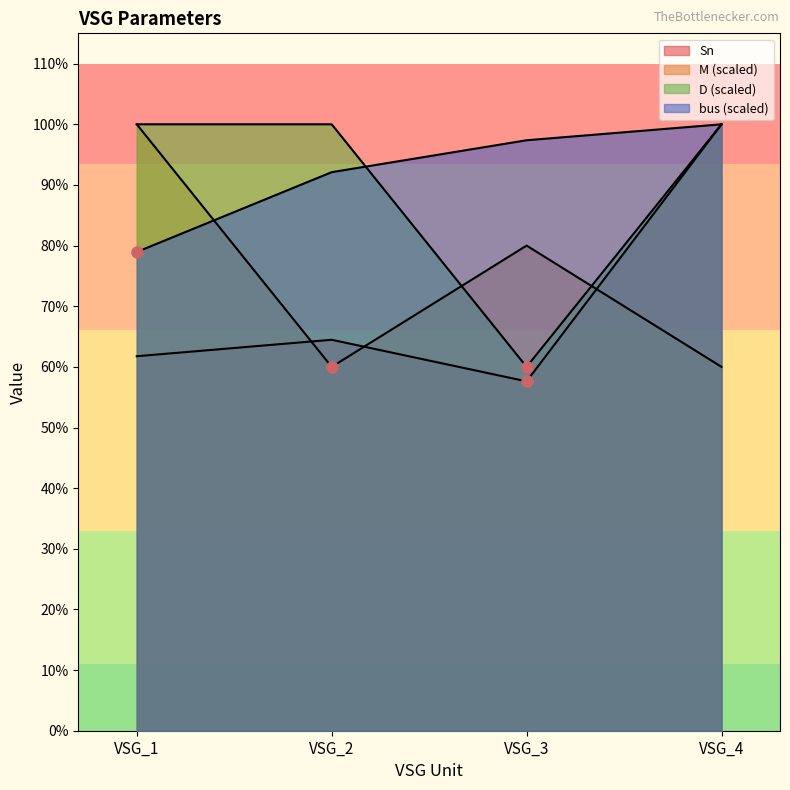

What is the sum of the D values at VSG_4 and VSG_1?

3368.2